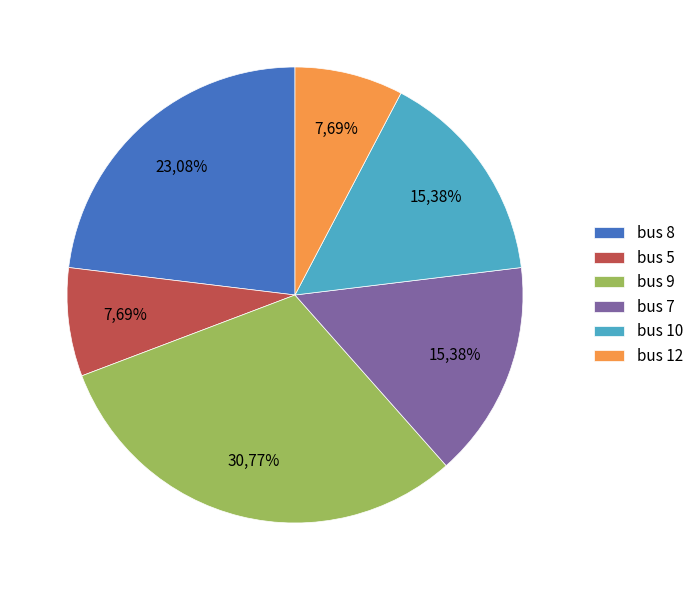

Which slice is the smallest?

bus 5